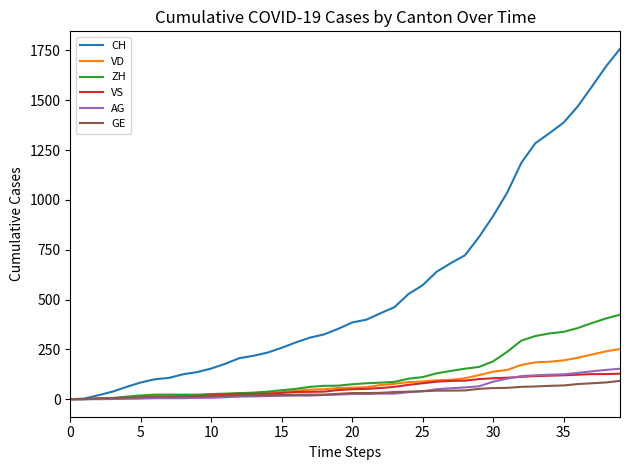

What is the average value of the VS series?

58